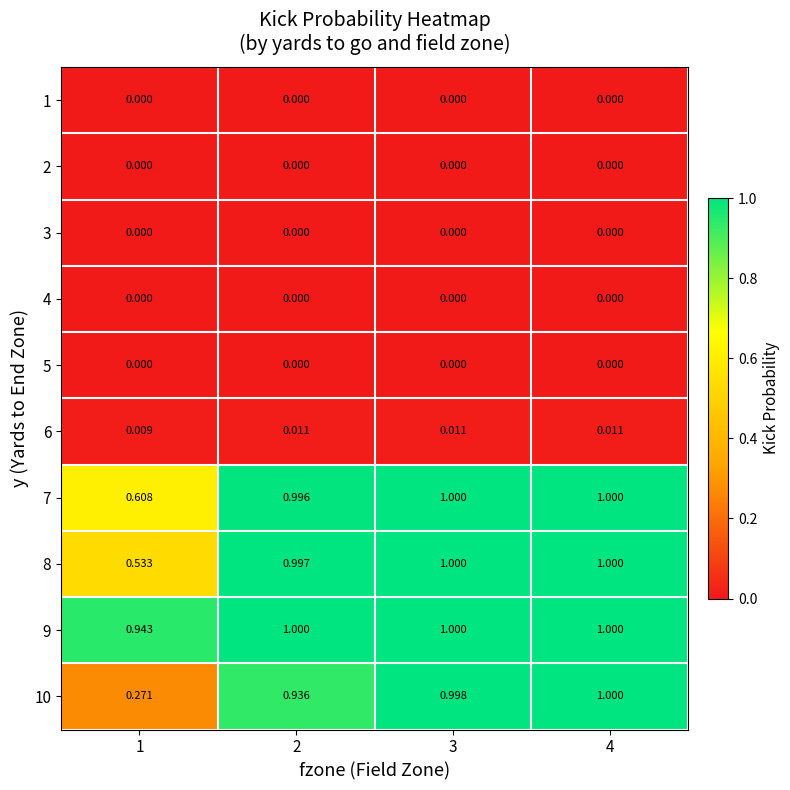

Is the value of 2 at 3 greater than the value of 7 at 4?

No